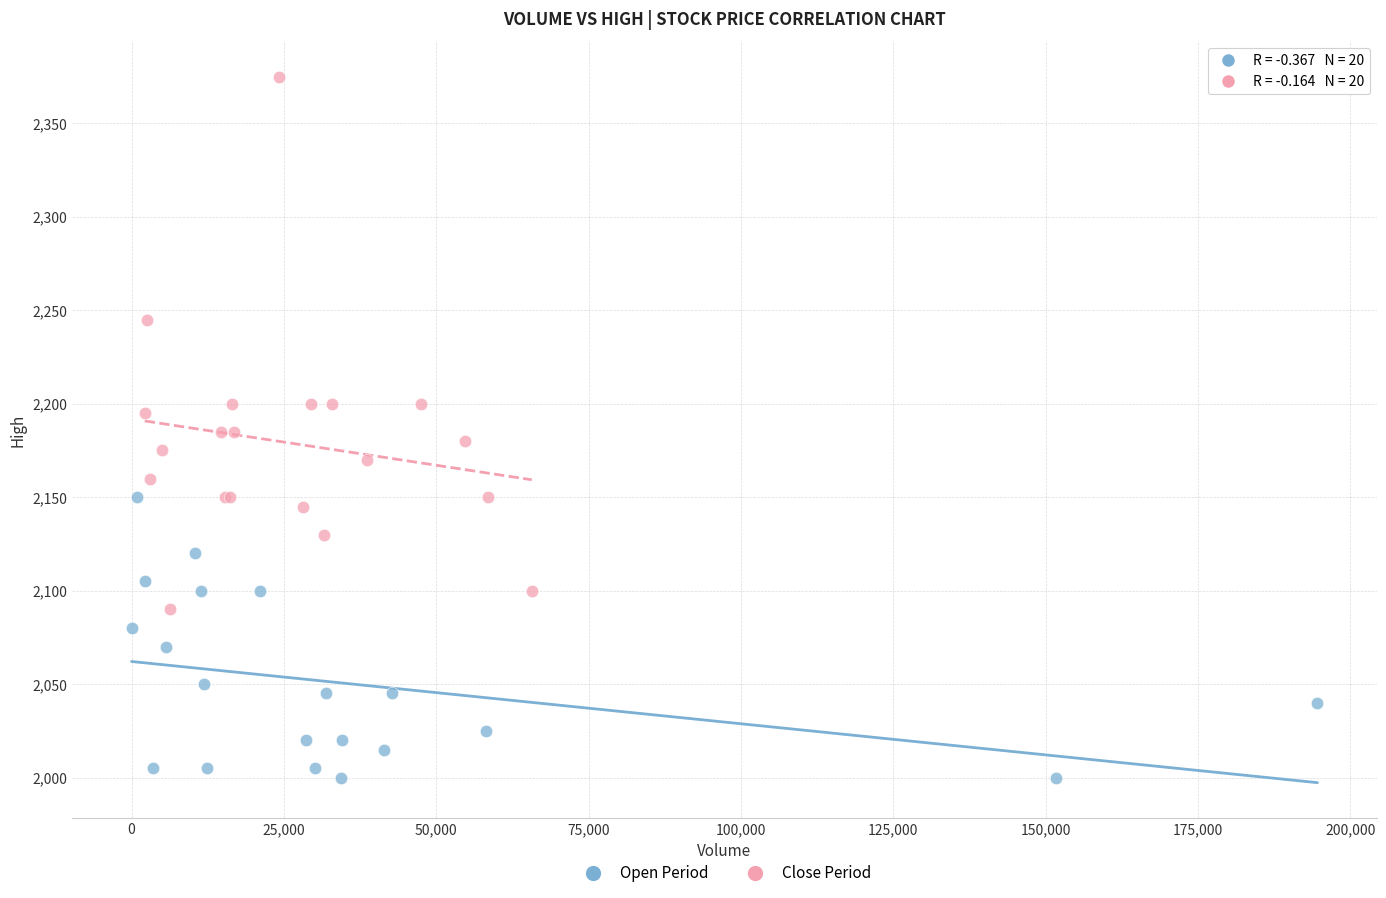

Which series reaches the minimum Y coordinate?

Open Period